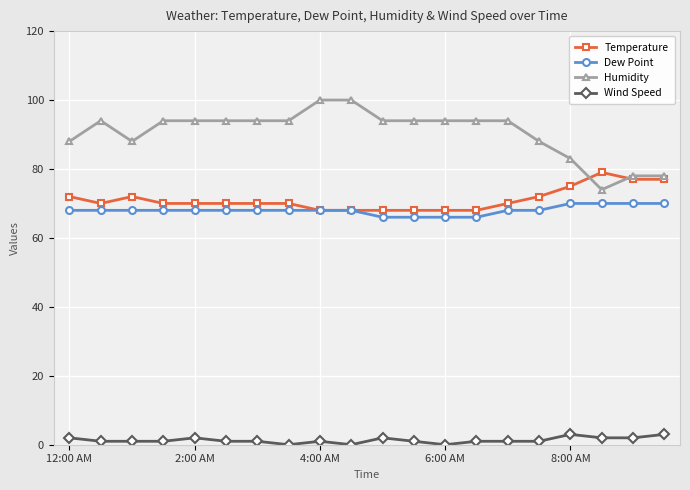

What is the value of the Humidity point at the 9th from the left?

100